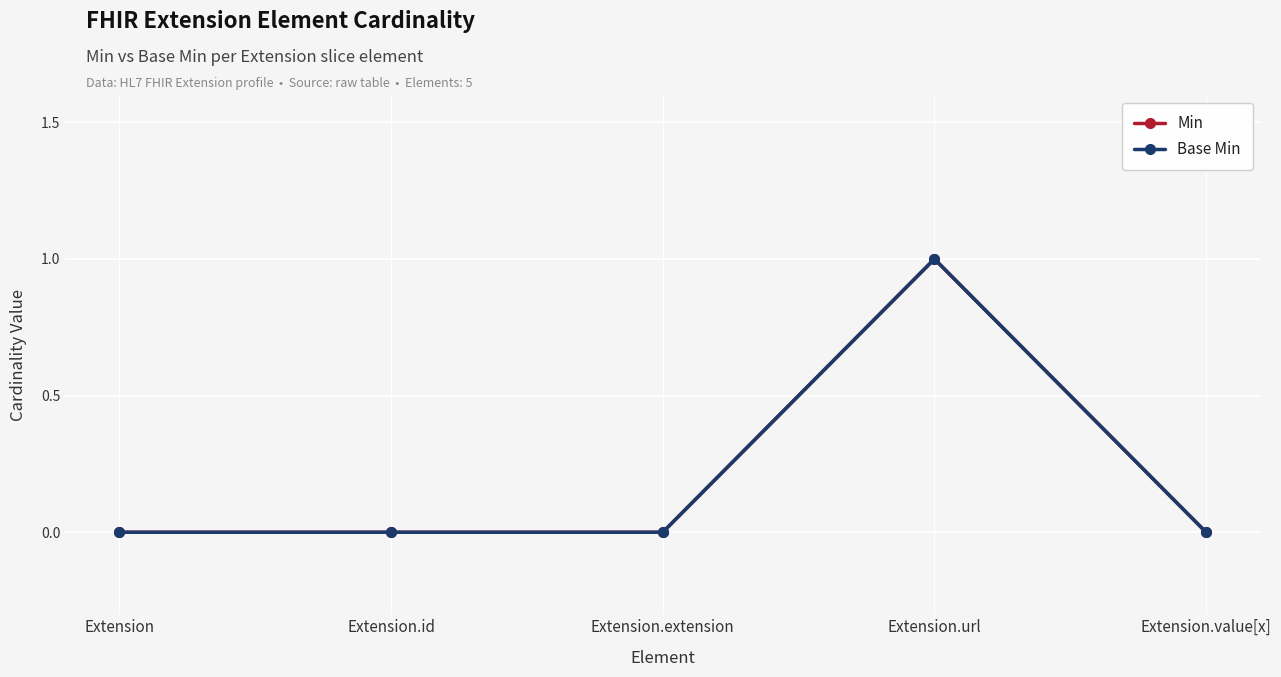

Does the chart have visible grid lines?

Yes